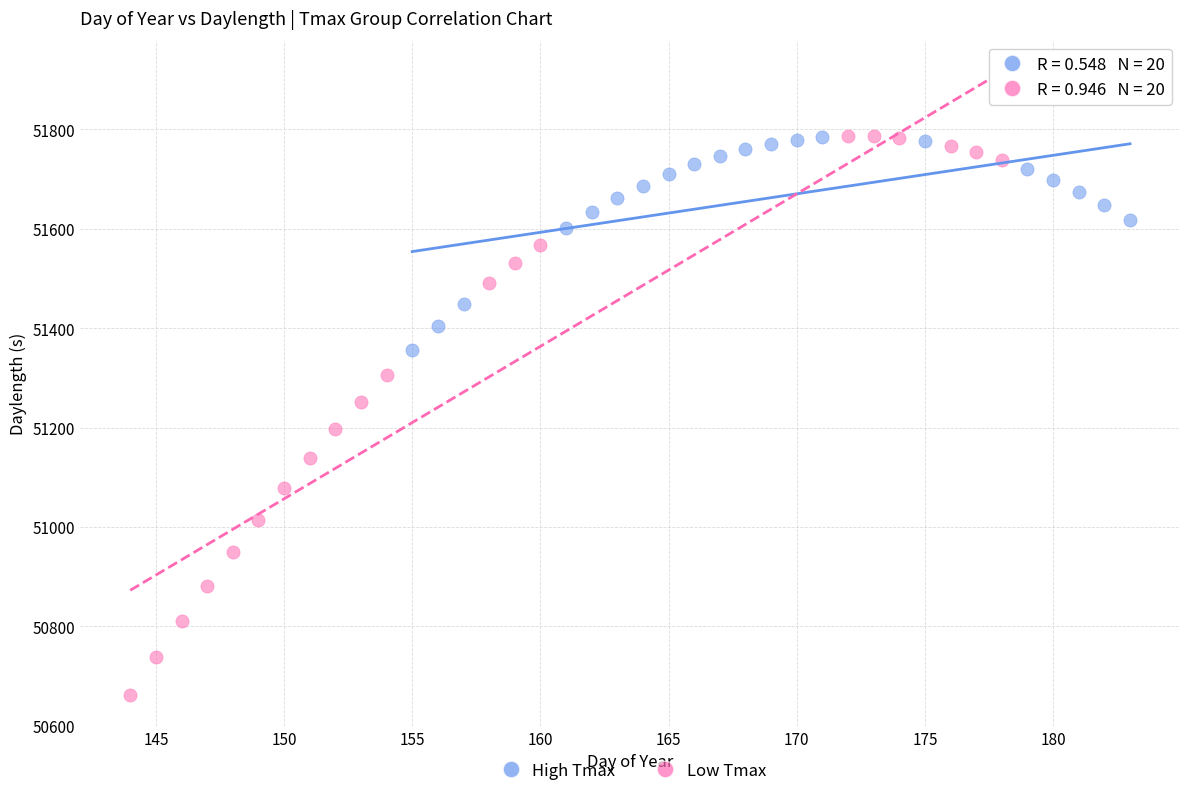

Which series has the largest Y range (max minus min)?

Low Tmax